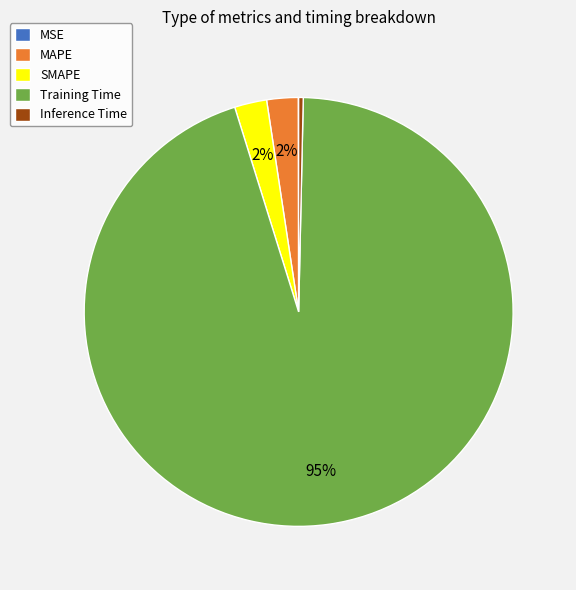

Is Training Time the majority of the pie?

Yes